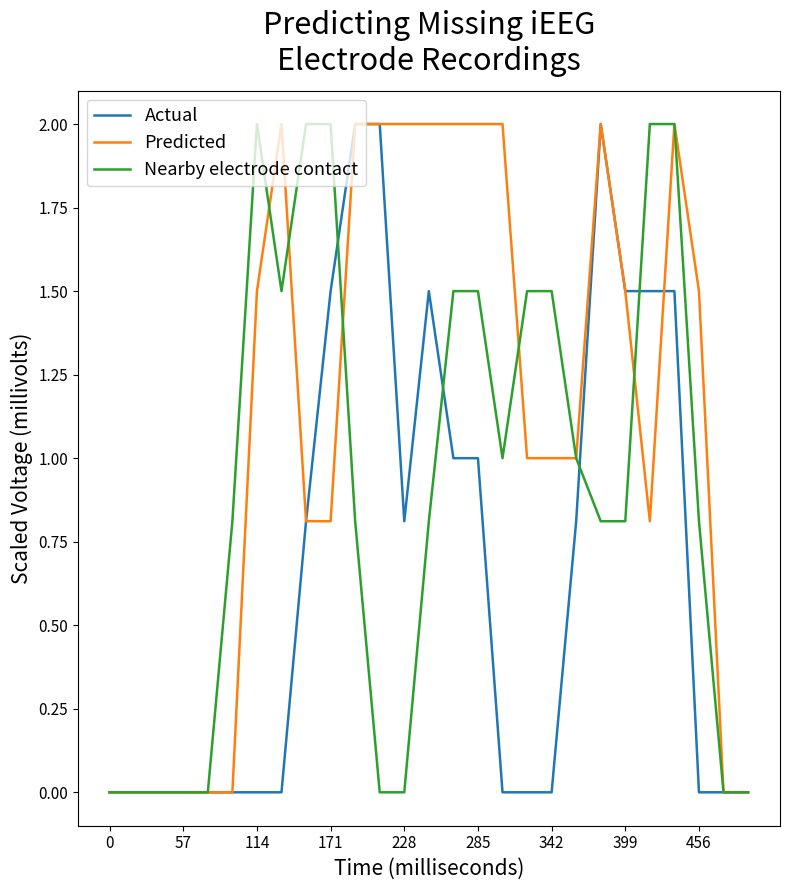

List the series in order of their overall mean, lowest first.

Actual, Nearby electrode contact, Predicted